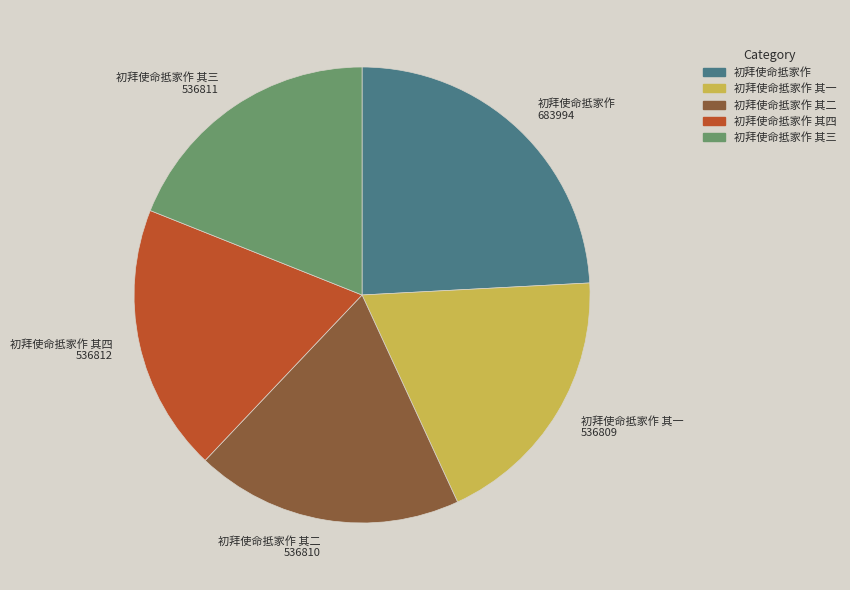

Does any single category account for the majority?

No